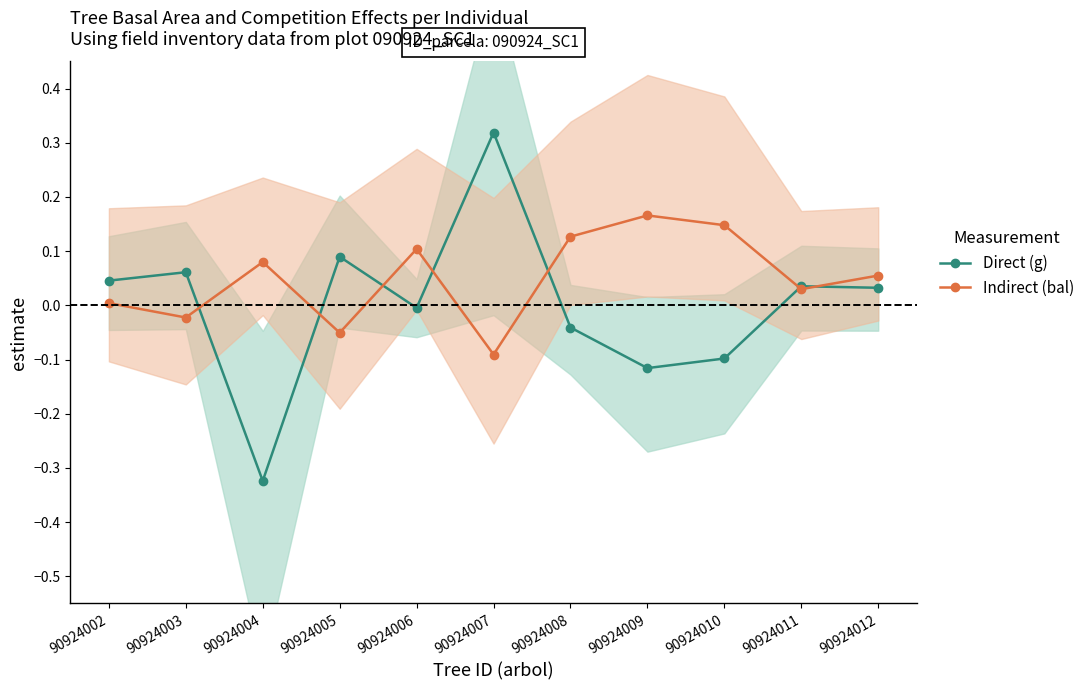

How many lines are shown in the chart?

2